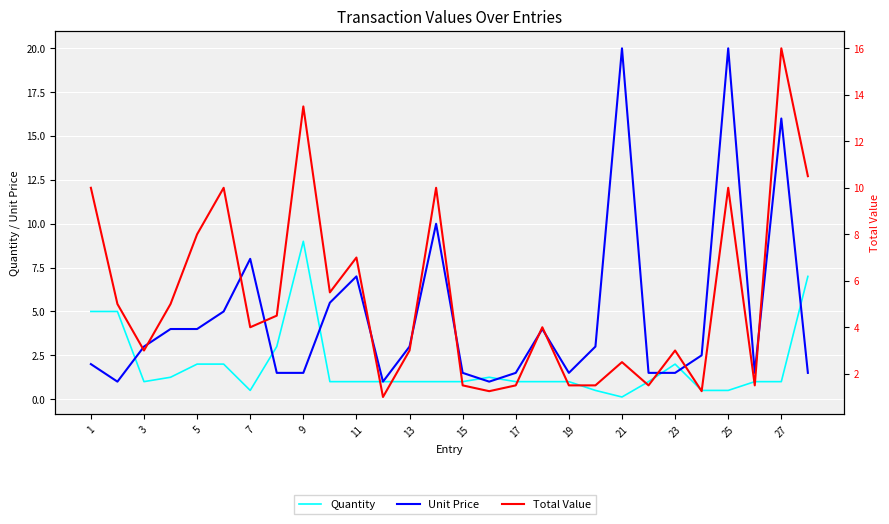

What is the difference between the second highest and minimum values in the Unit Price series?

19.0